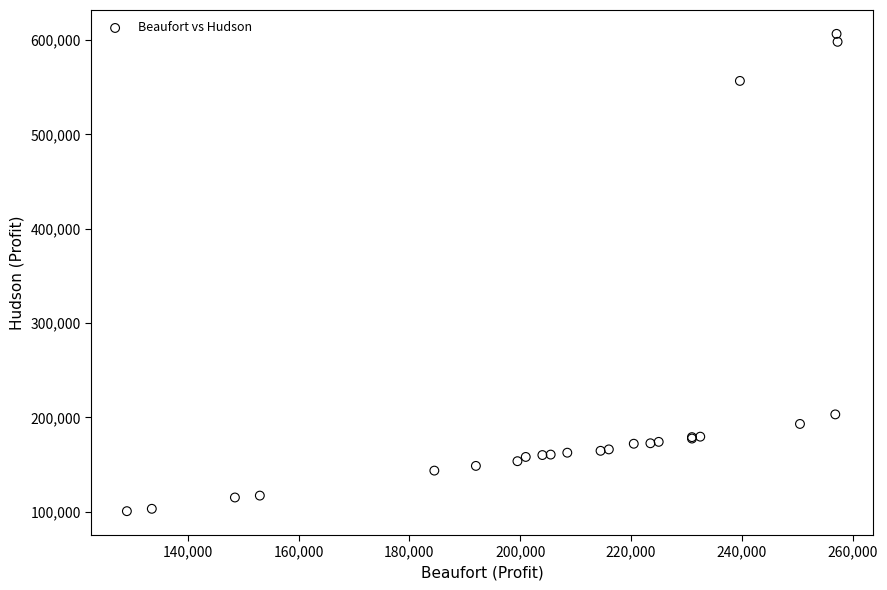

What Y value in the scatter plot is closest to 353574?

203125.0